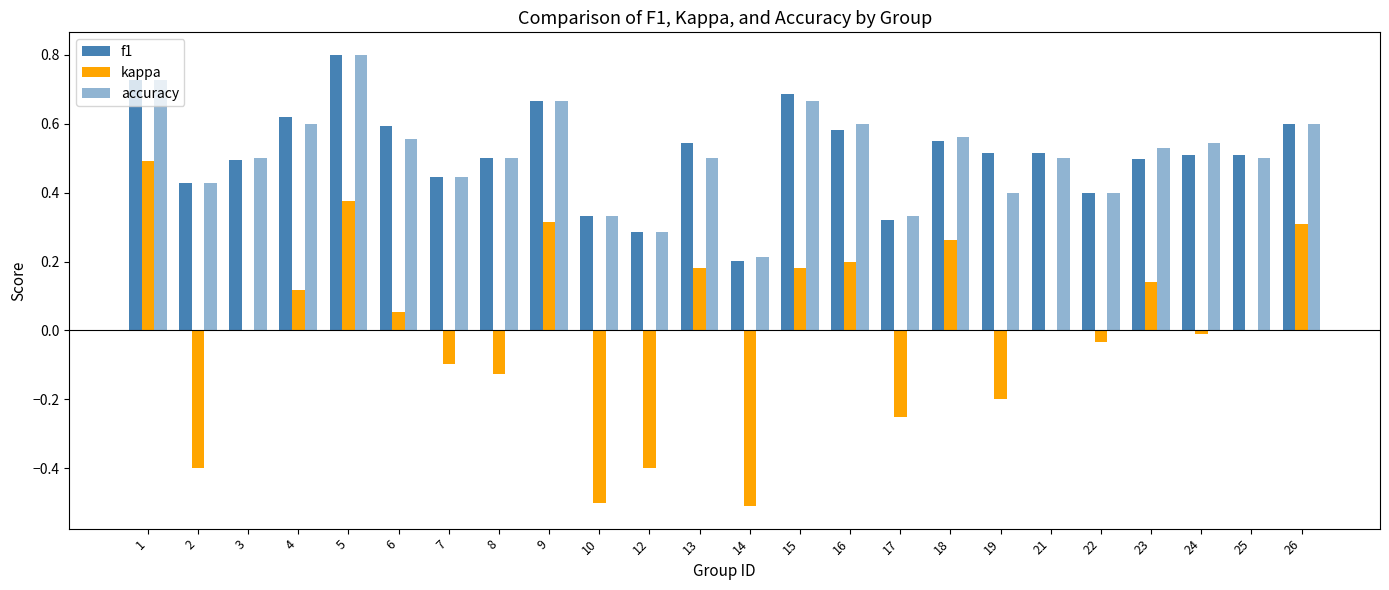

What is the total value across all series at 26?

1.5